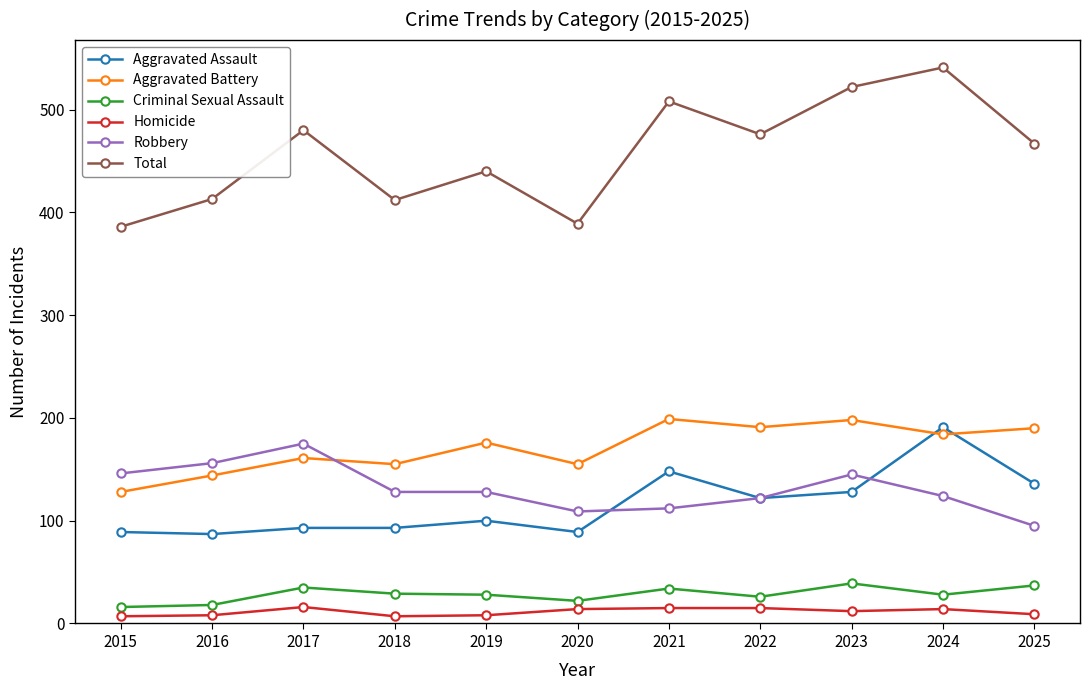

At 2025, list the series in order from smallest to largest.

Homicide, Criminal Sexual Assault, Robbery, Aggravated Assault, Aggravated Battery, Total